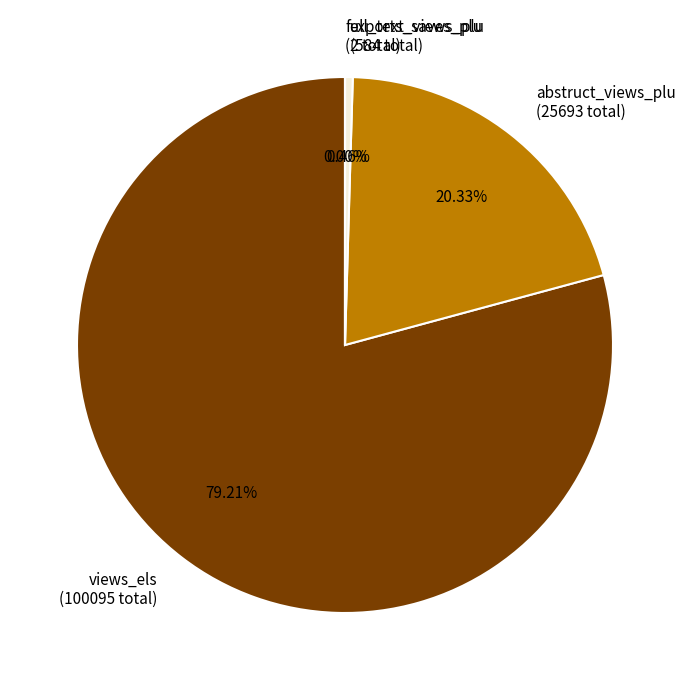

Is there any slice that represents more than half of the pie?

Yes